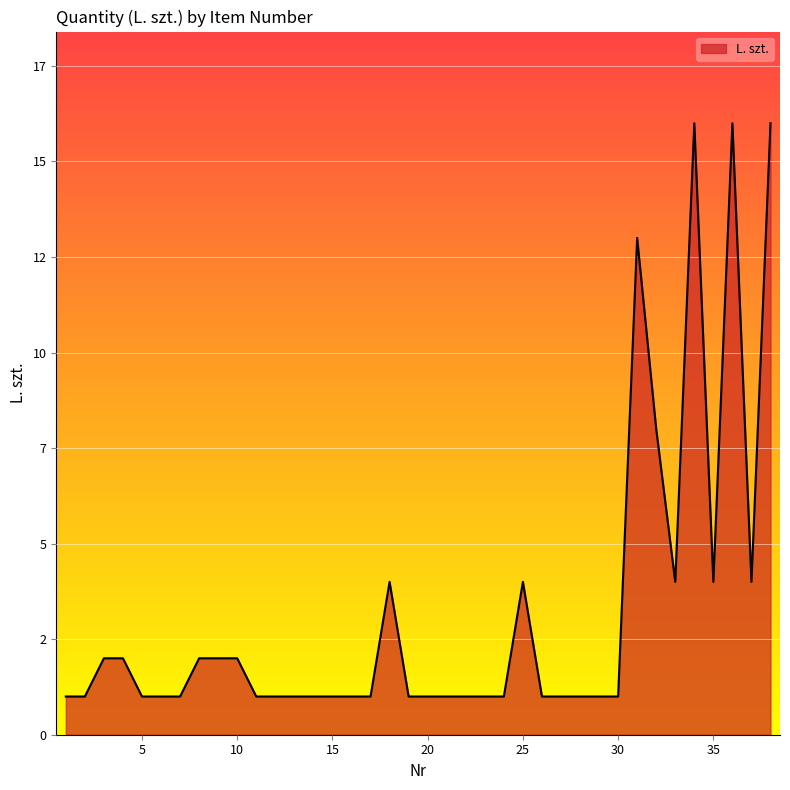

Reading left to right, extract all data points from this chart.

1=1	2=1	3=2	4=2	5=1	6=1	7=1	8=2	9=2	10=2	11=1	12=1	13=1	14=1	15=1	16=1	17=1	18=4	19=1	20=1	21=1	22=1	23=1	24=1	25=4	26=1	27=1	28=1	29=1	30=1	31=13	32=8	33=4	34=16	35=4	36=16	37=4	38=16